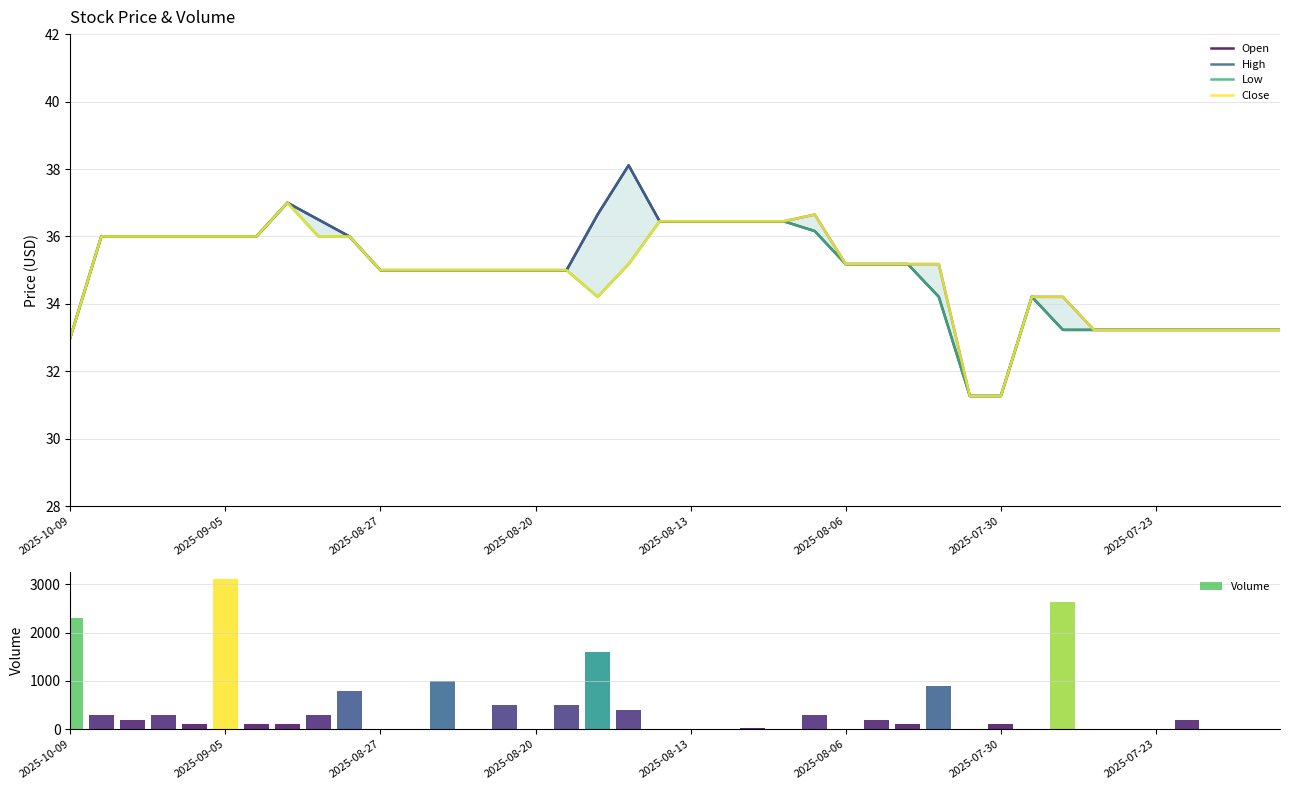

What is the value of the Close bar at the 12th from the left?

35.0